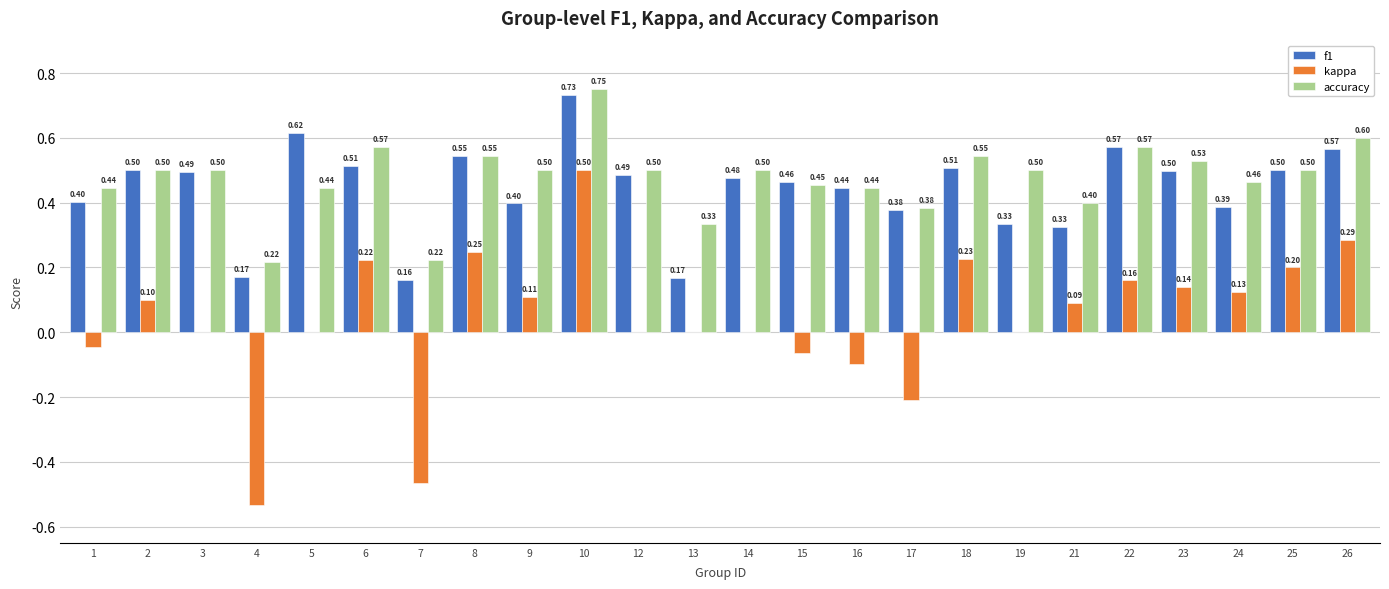

What is the sum of all accuracy values?

11.4